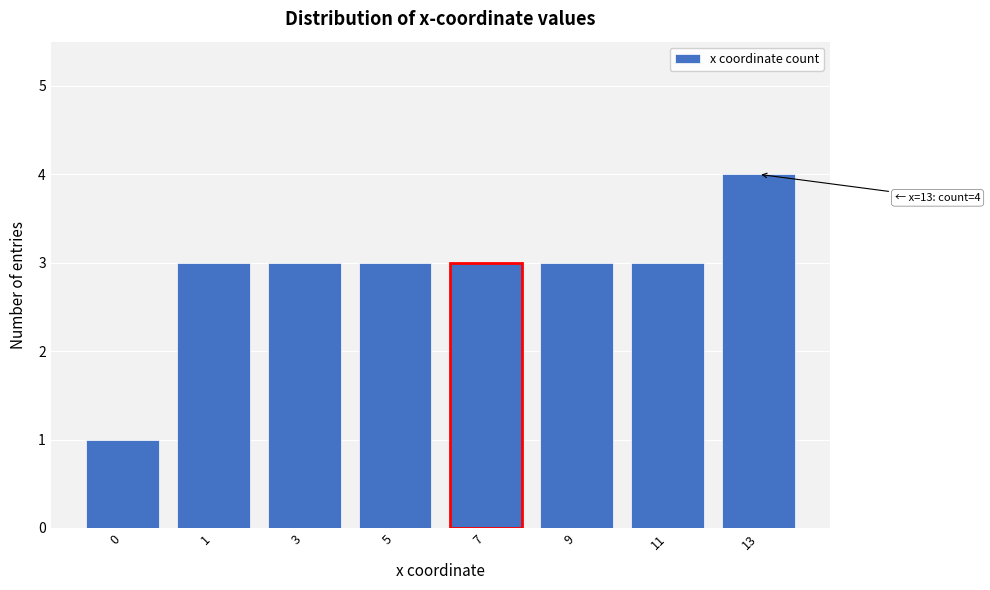

Reading left to right, what are all the values shown in this chart?

0=1	1=3	3=3	5=3	7=3	9=3	11=3	13=4